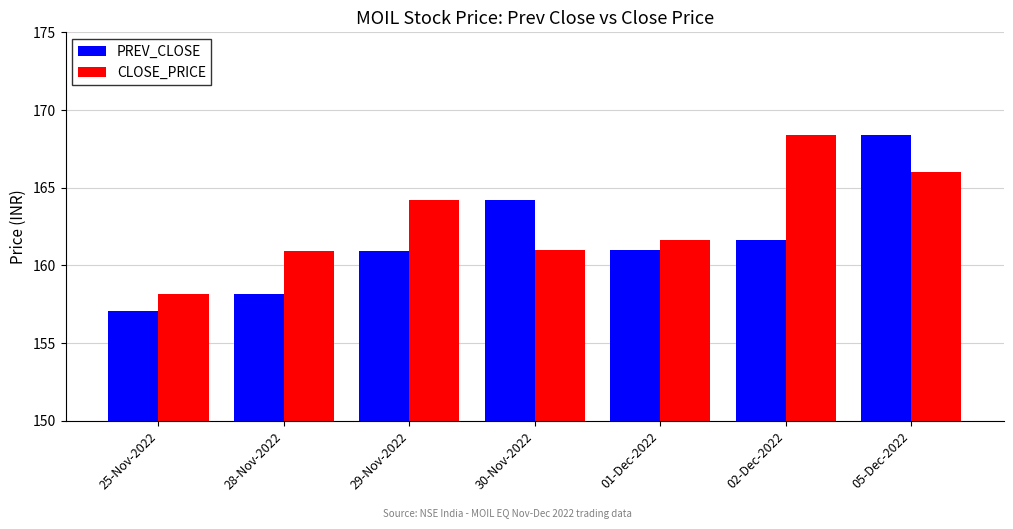

What are all the series names shown in the legend?

PREV_CLOSE, CLOSE_PRICE